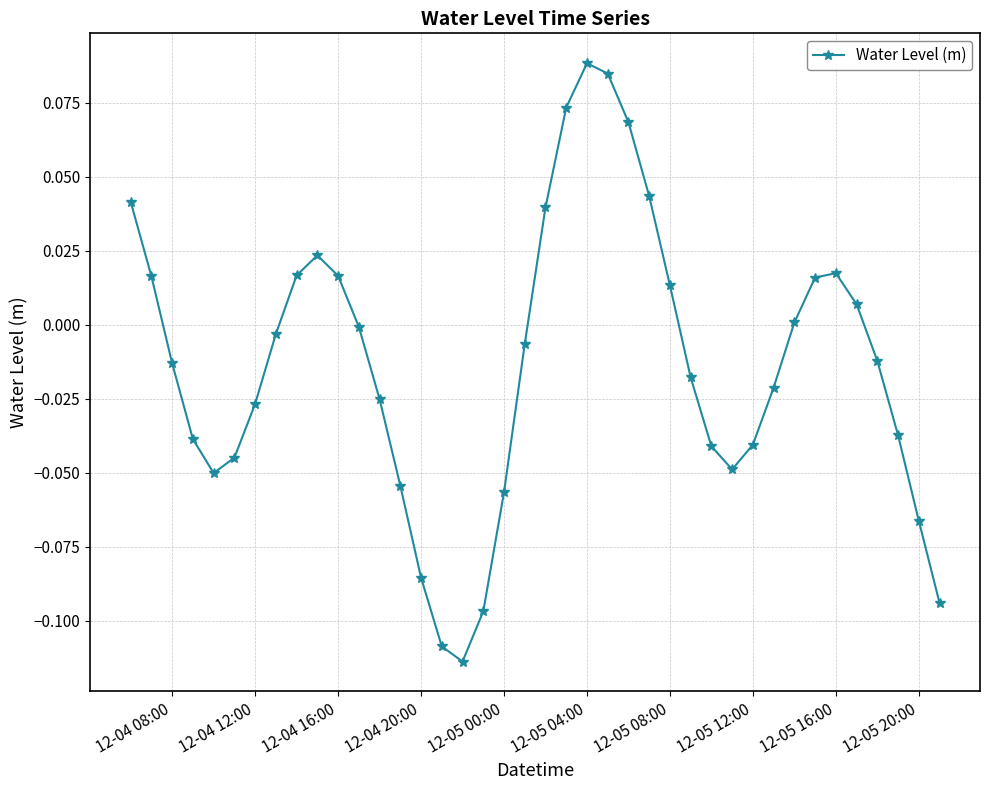

What is the sum of all values?

-0.5